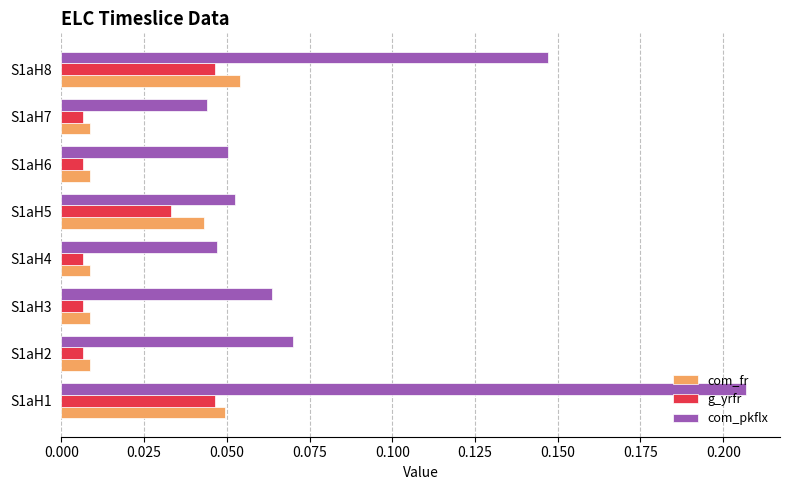

How many com_pkflx values are between 0 and 1?

8